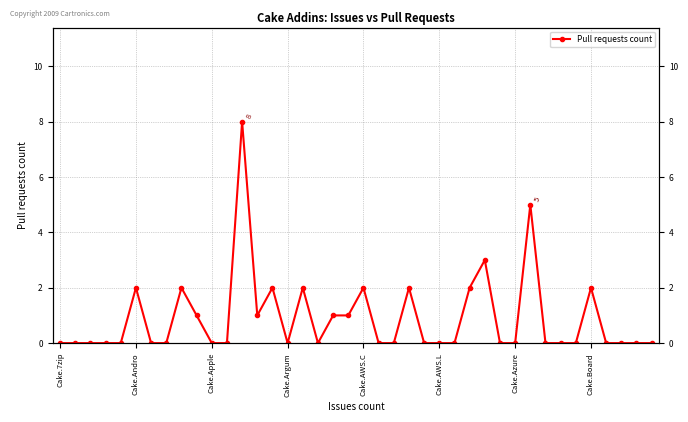

How many interior local valleys (lower than both neighbors) does the data have?

3